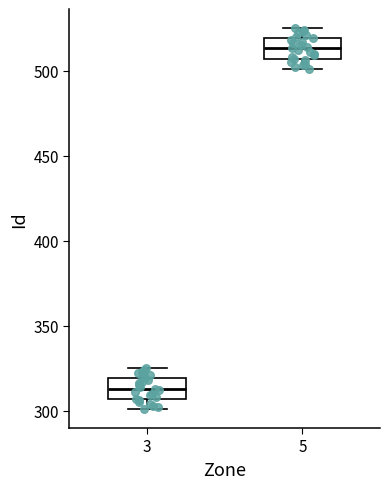

Which box's median line is the highest?

5